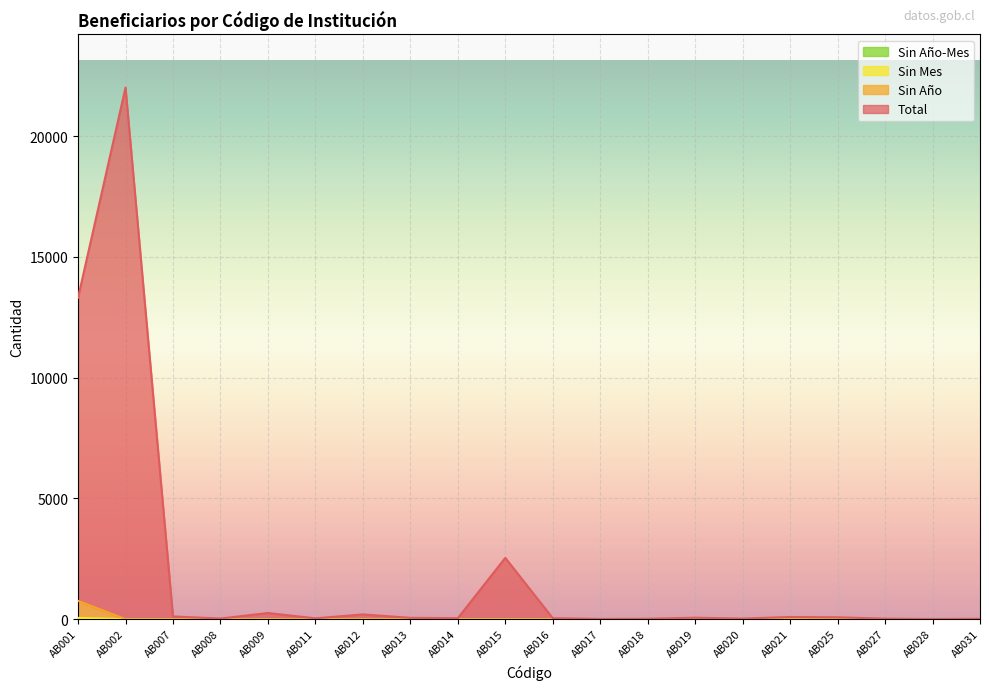

At which category is the sum across all series the highest?

AB002